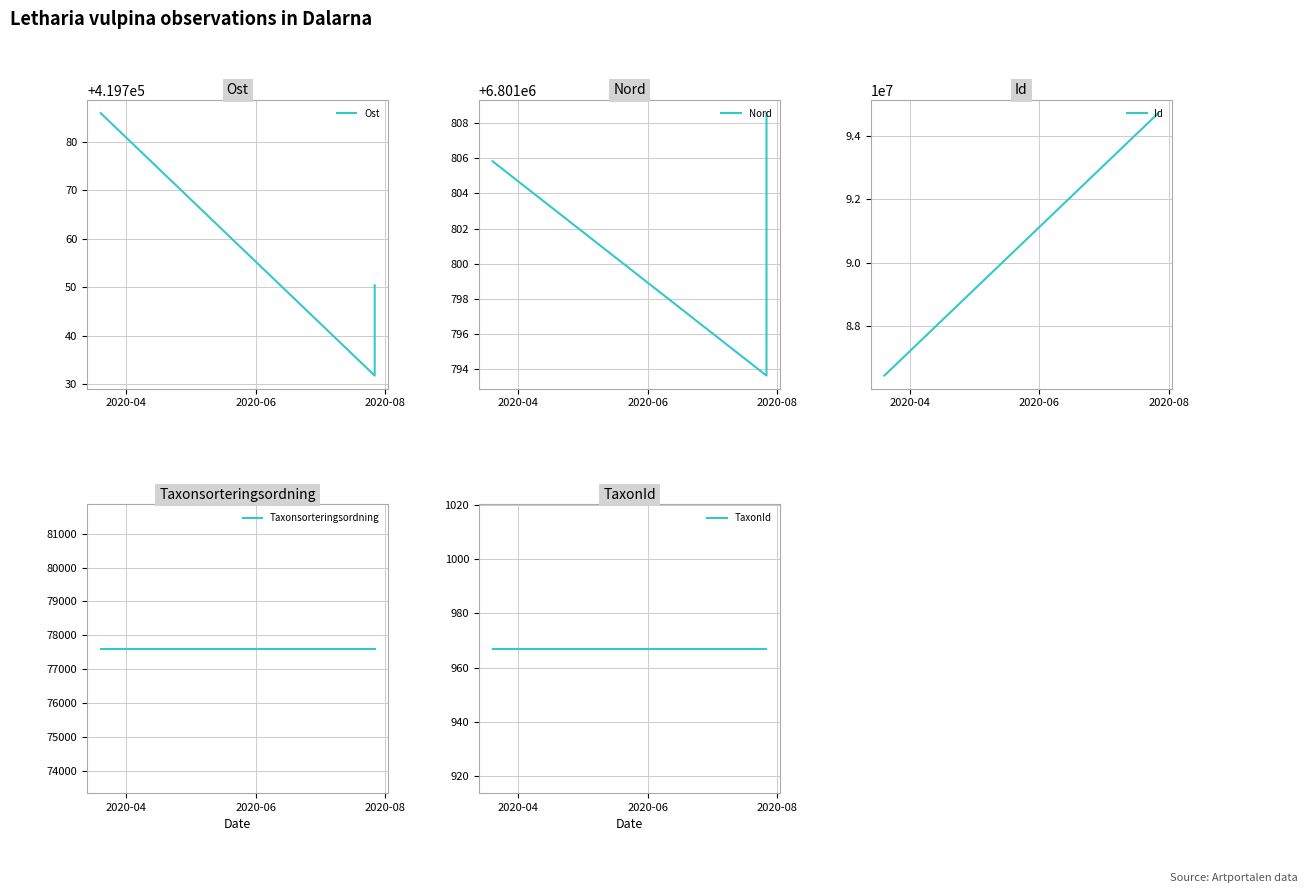

Reading right to left, what are all the values shown in this chart?

Ost: 419750.4	419731.8	419785.9
Nord: 6801808.6	6801793.6	6801805.8
Id: 94729626.0	94729627.0	86420987.0
Taxonsorteringsordning: 77605.0	77605.0	77605.0
TaxonId: 967.0	967.0	967.0